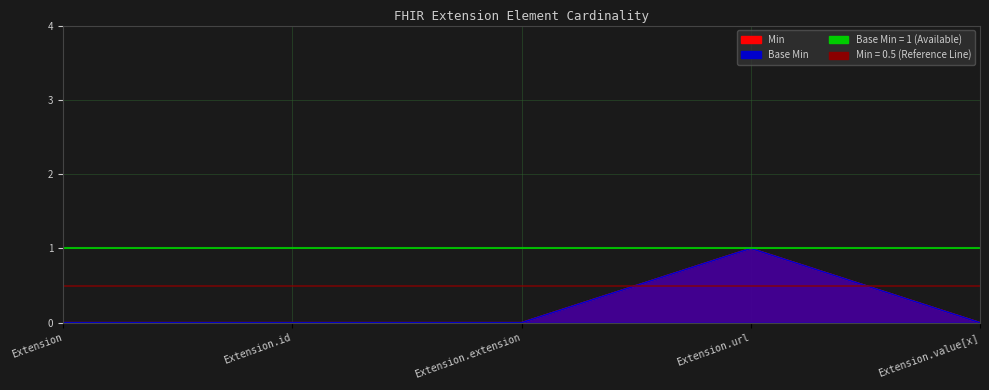

True or false: Base Min and Min cross at least once.

False